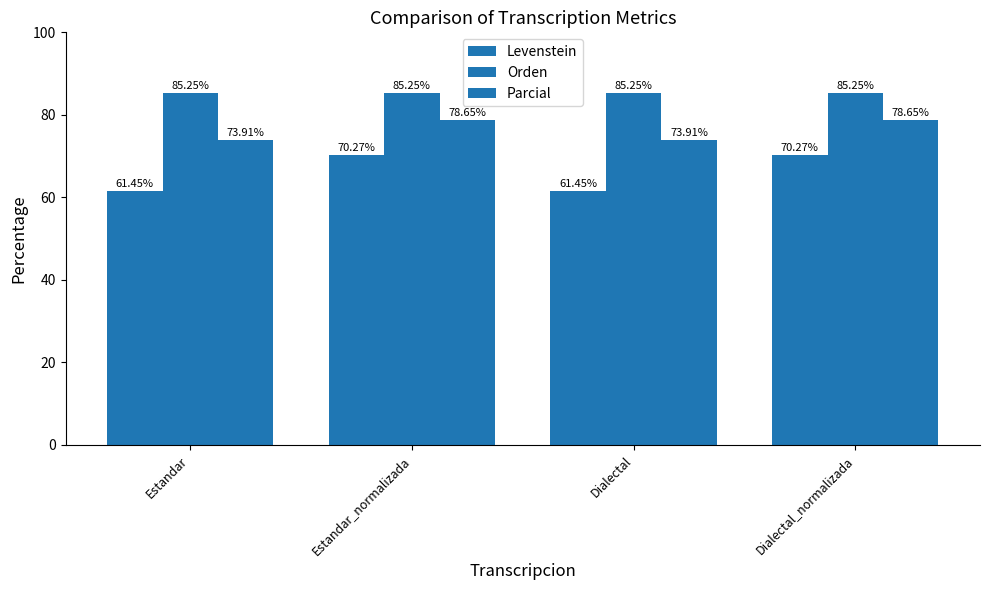

Does the chart contain any negative values?

No